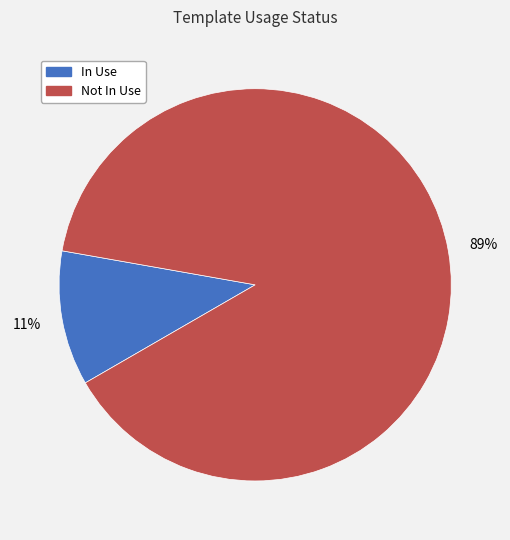

Does Not In Use represent more than half of the total?

Yes